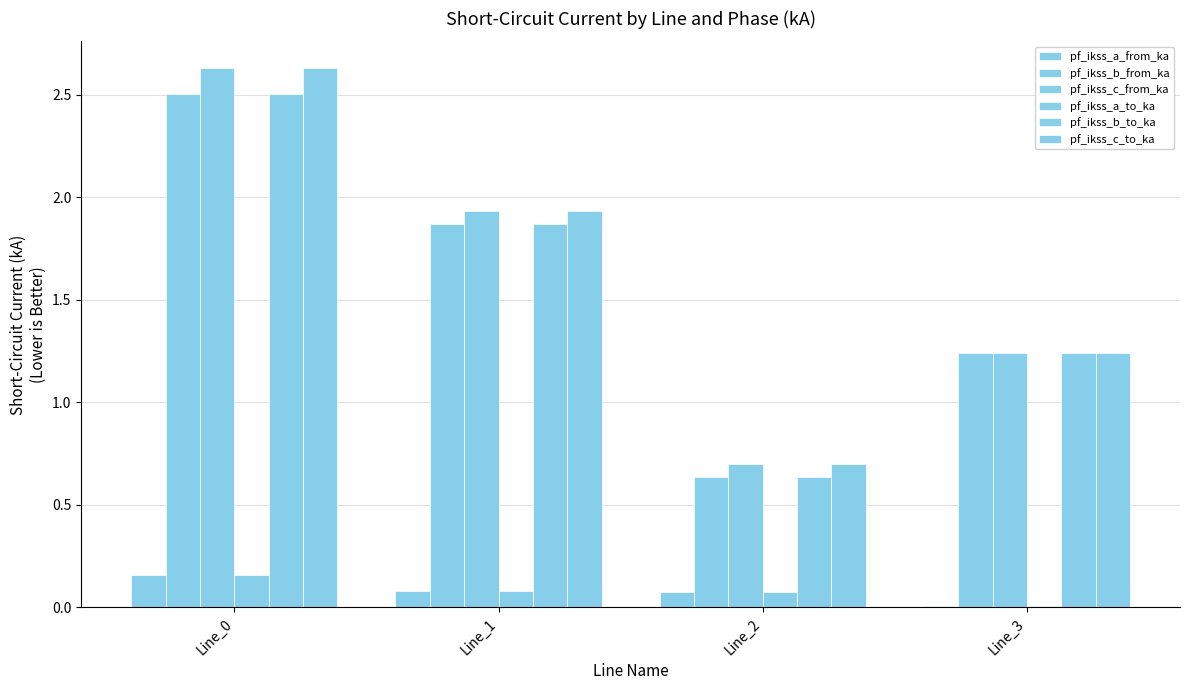

Are the bars grouped side by side (vs. stacked)?

Yes